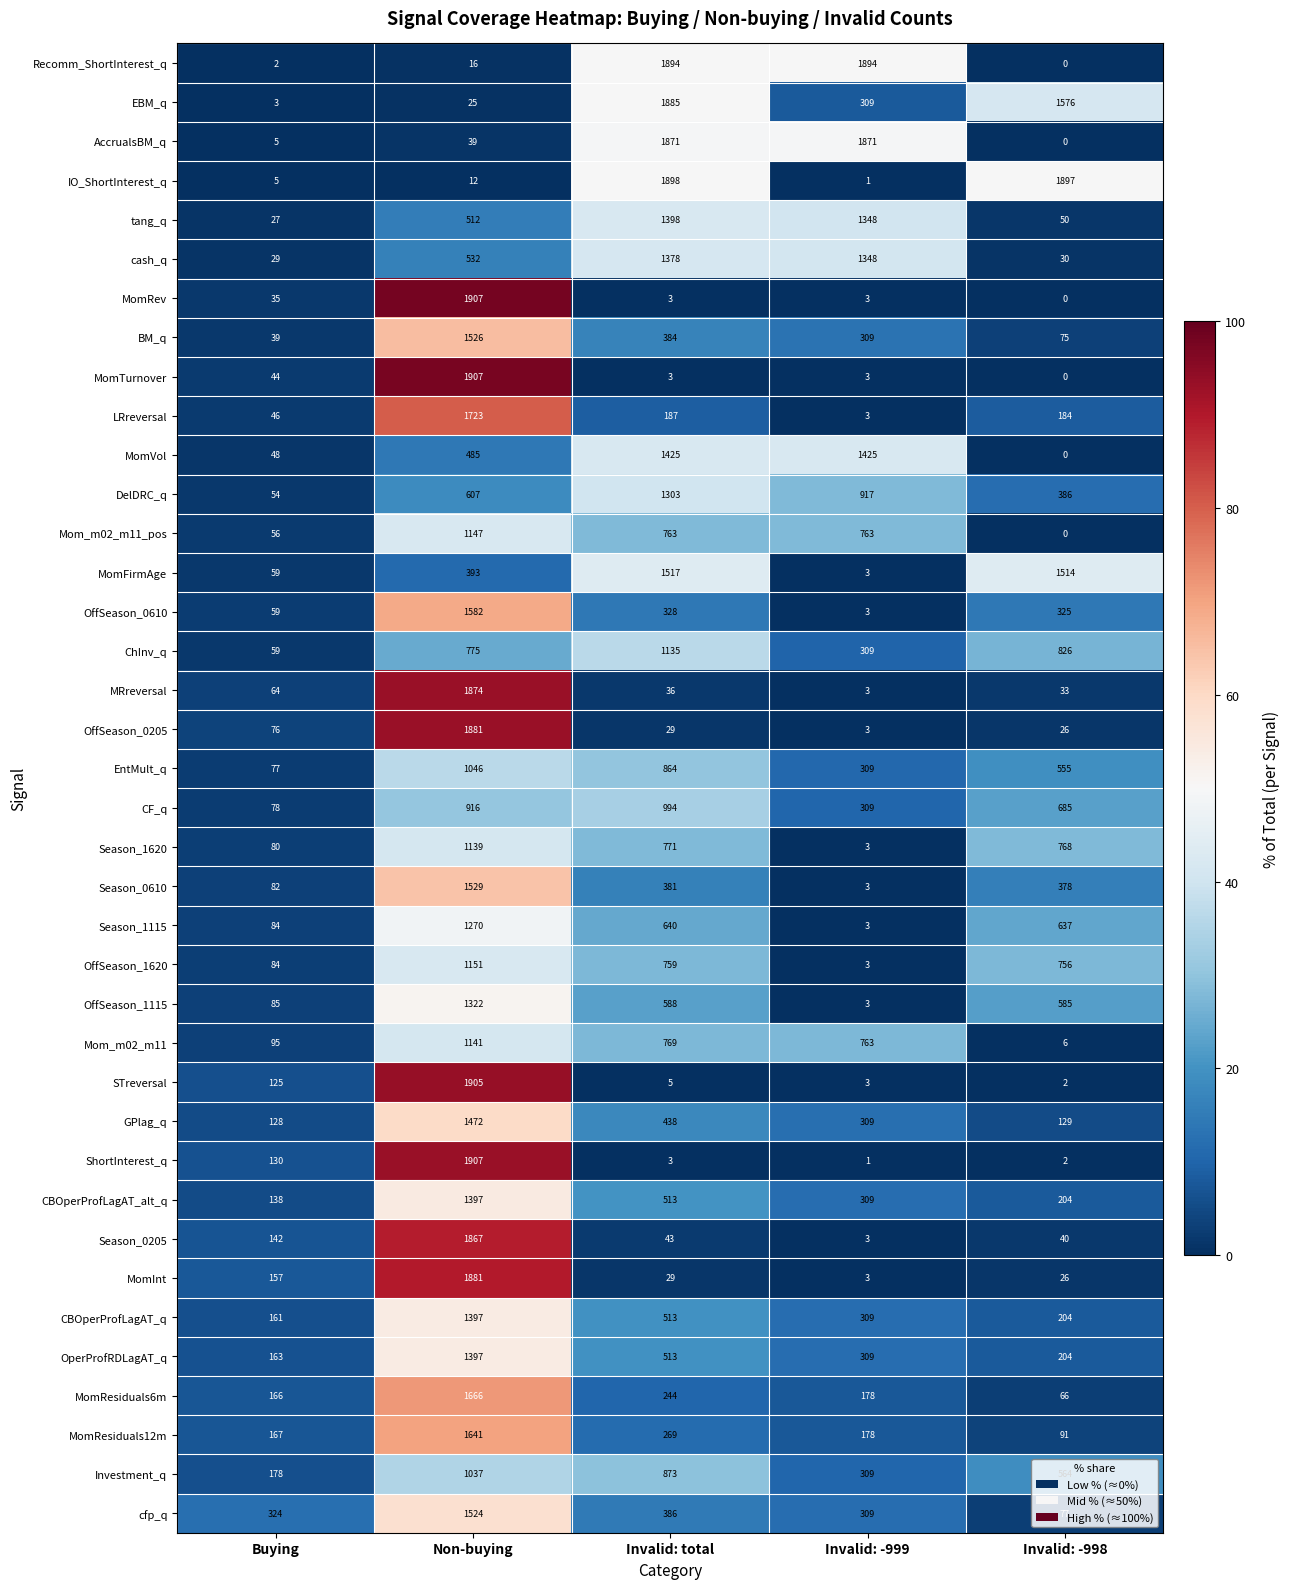

What is the average value of the MomFirmAge series?

697